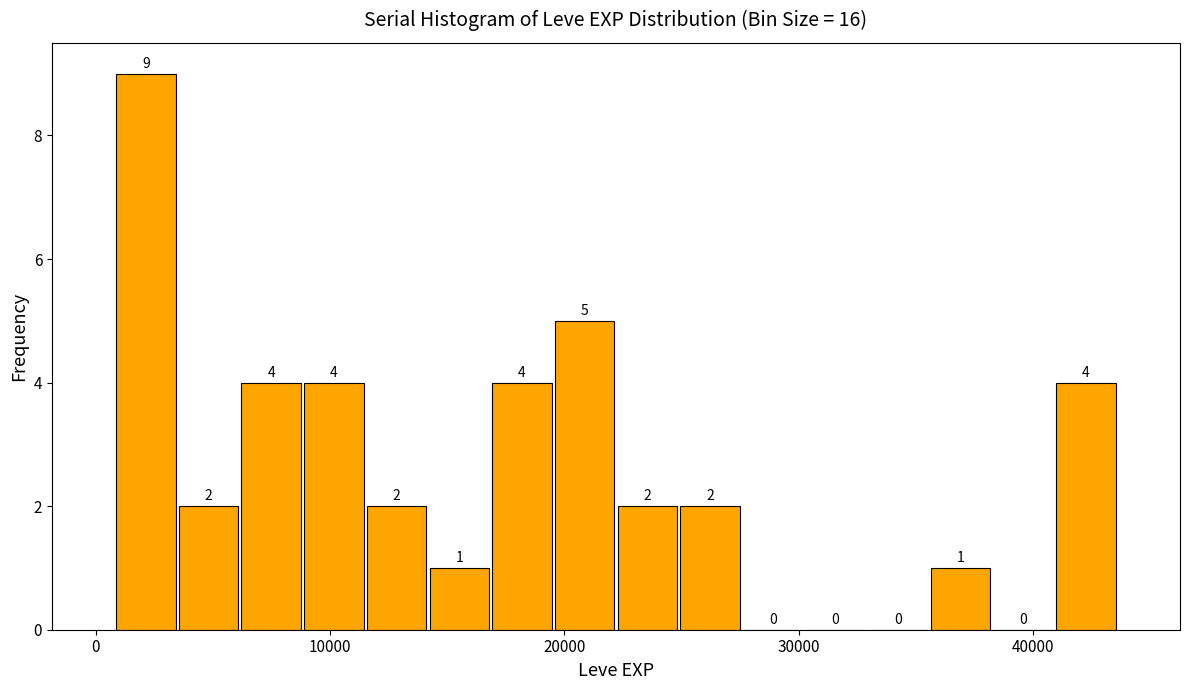

Read against the x-axis, roughly where is the centre of the tallest bar?

2000